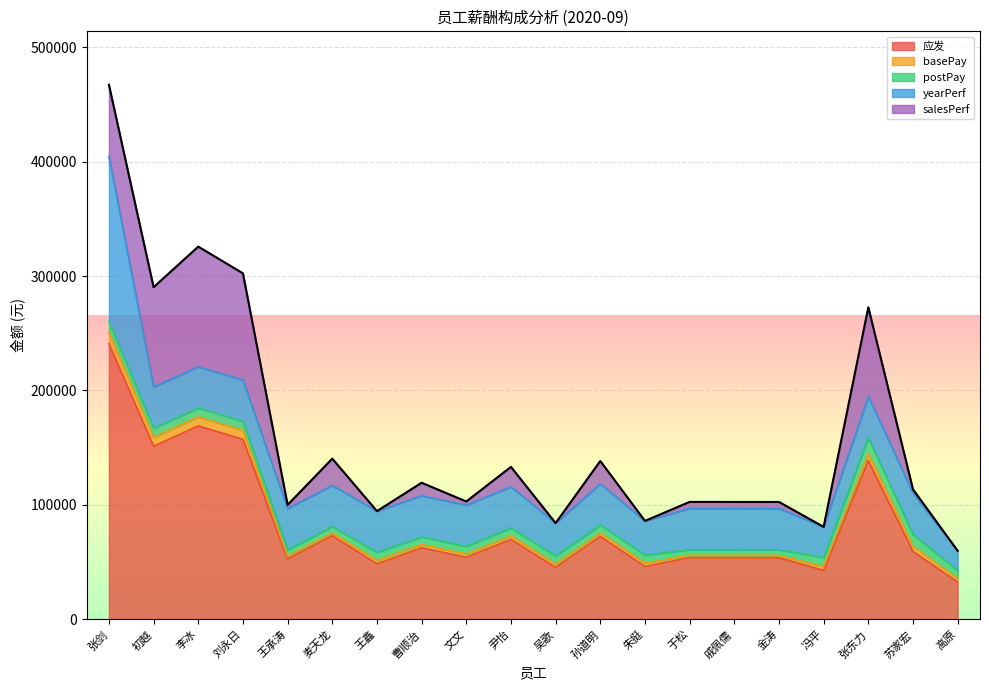

What is the total value across all series at 曹顺治?

119361.5